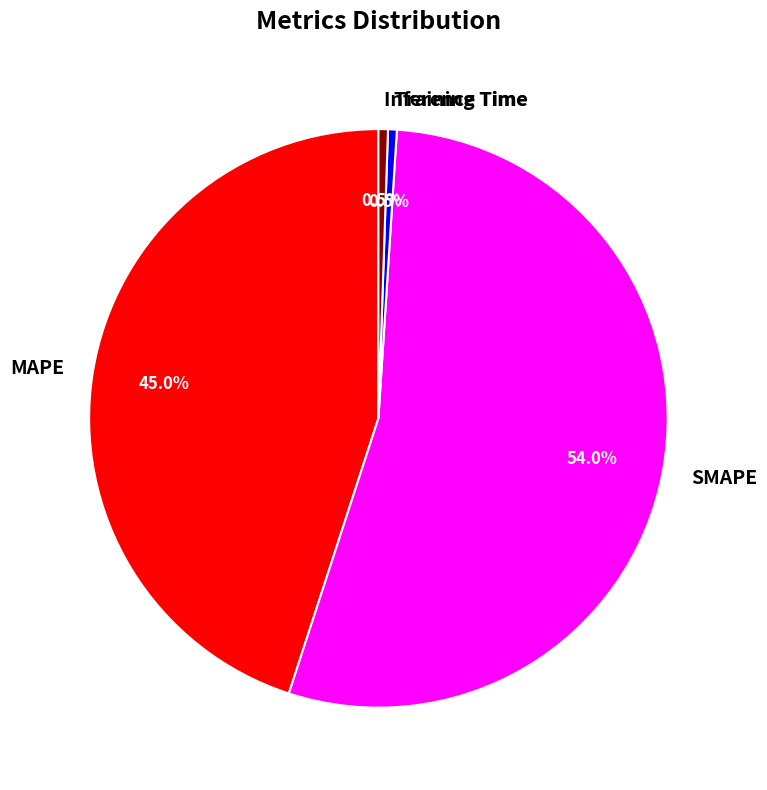

Is there a majority slice in this chart?

Yes